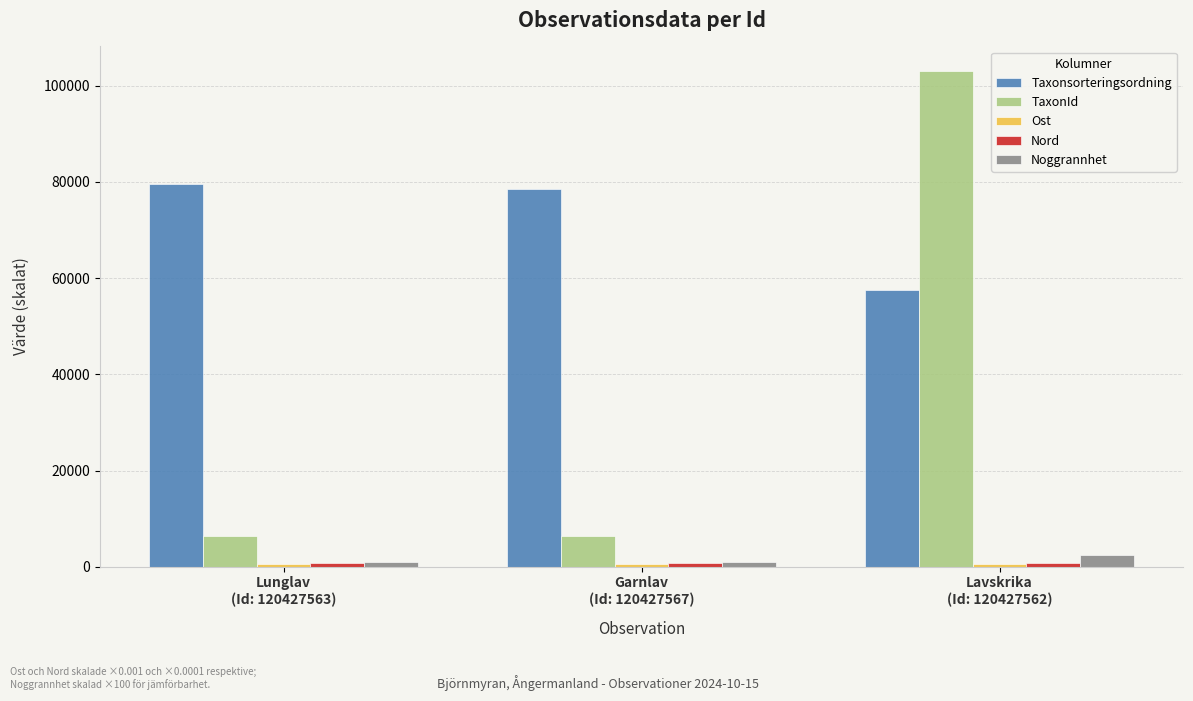

Are the bars grouped side by side (vs. stacked)?

Yes